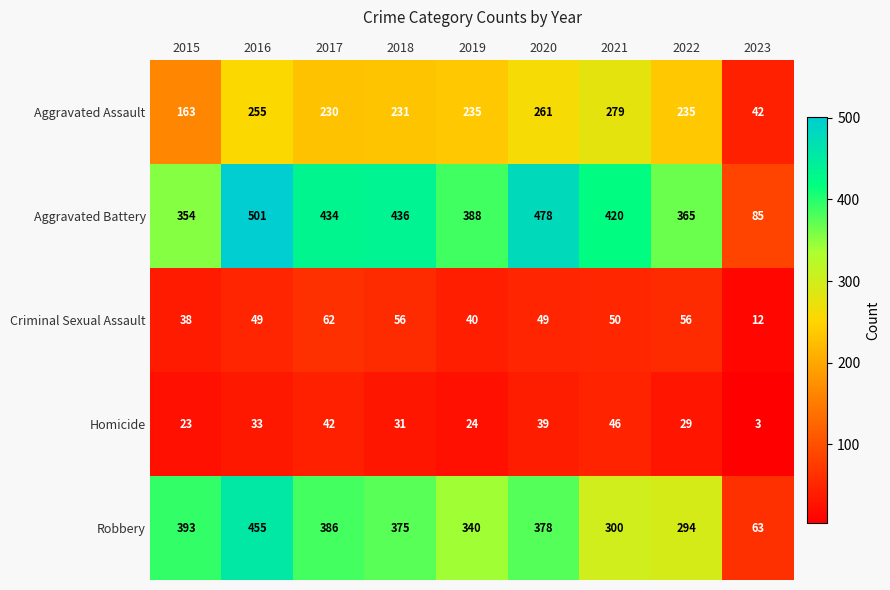

True or false: Robbery has a value of 386 at 2017.

True